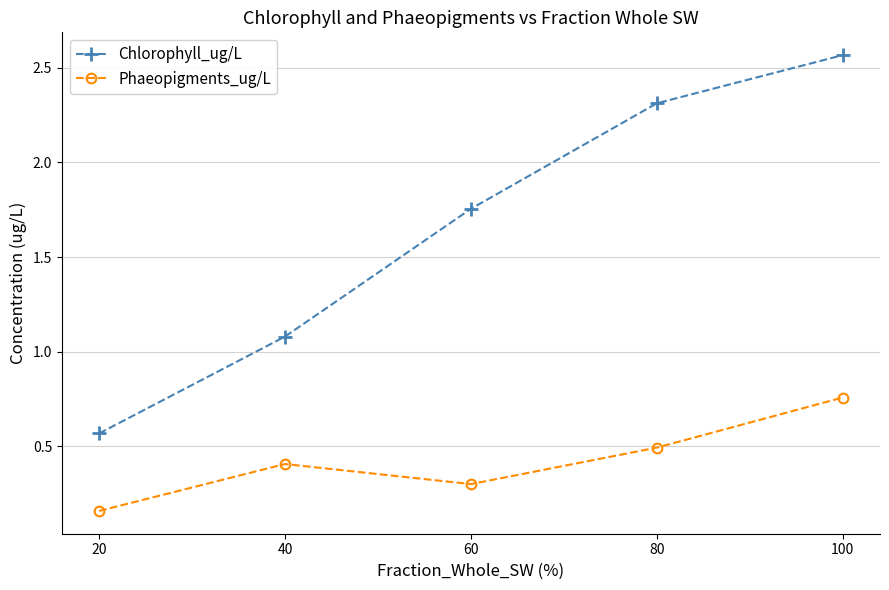

Which series has the largest range (max minus min)?

Chlorophyll_ug/L